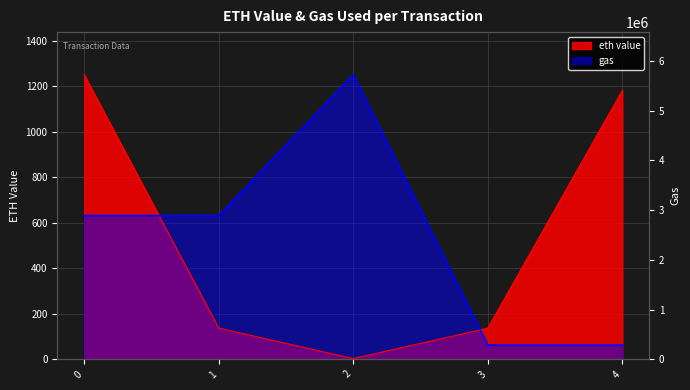

Reading right to left, what are all the values shown in this chart?

eth value: 4=1181.2	3=136.9	2=3.2	1=136.9	0=1250.0
gas: 4=62.3	3=62.3	2=1250.0	1=631.3	0=631.3